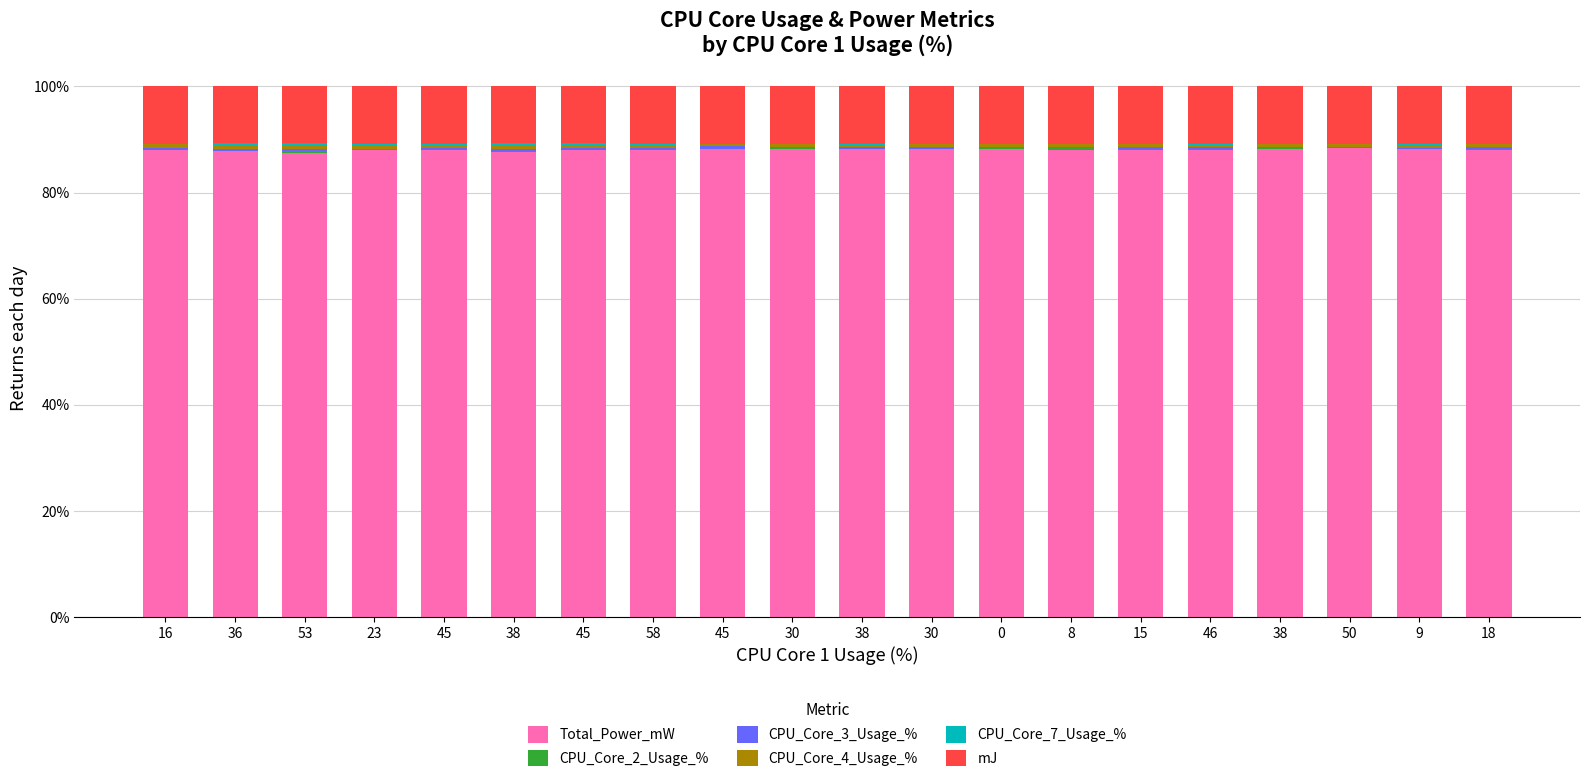

How many categories are shown in the chart?

20